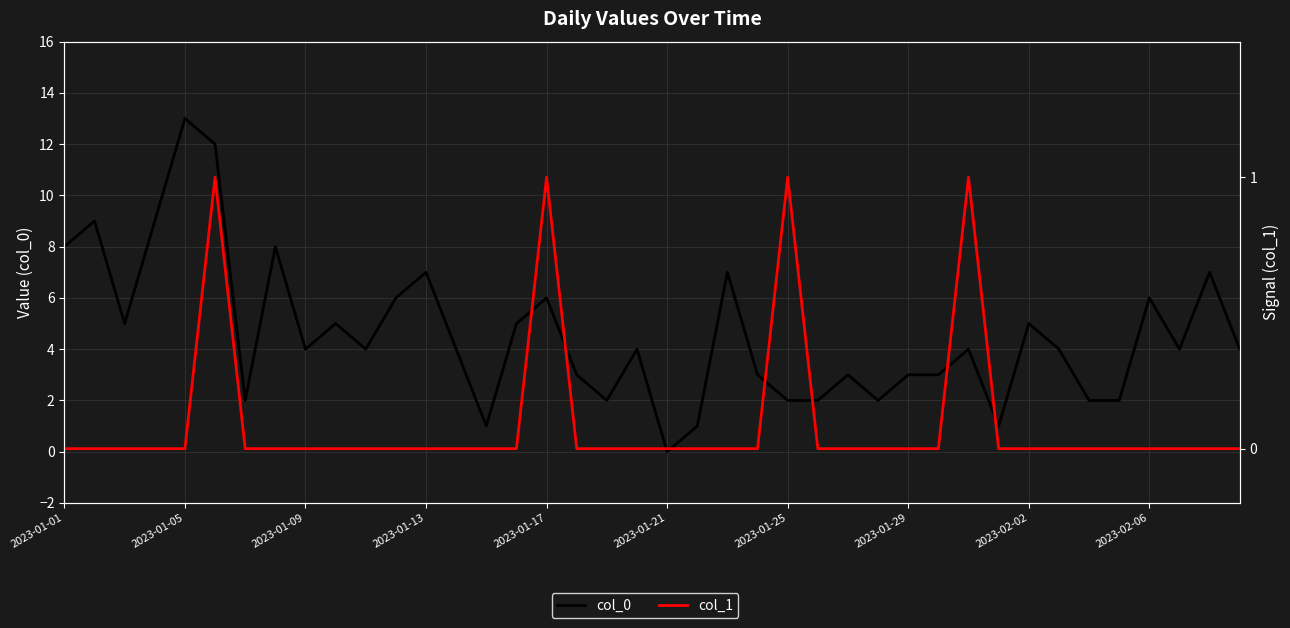

What is the difference between the col_0 values at 11 and 24?

4